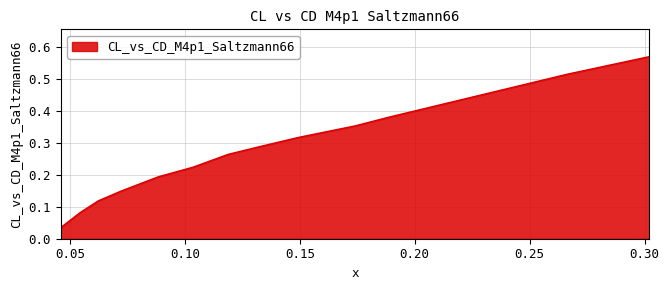

At which category does the chart reach its peak across all series?

0.302062